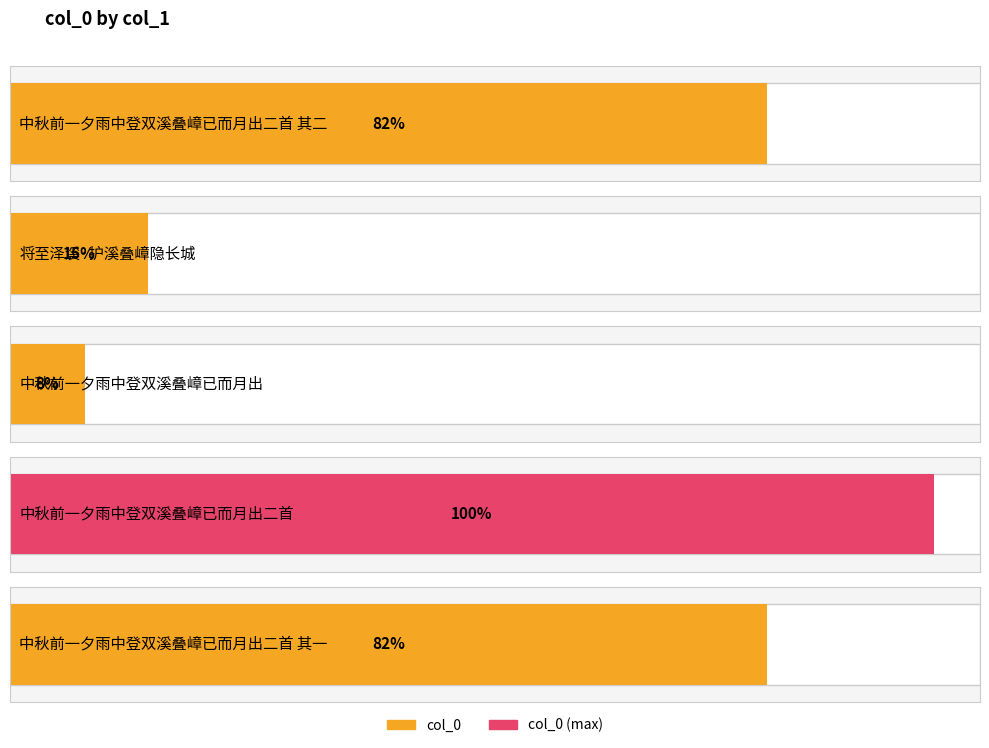

Approximately how many times larger is the value at 中秋前一夕雨中登双溪叠嶂已而月出 compared to 中秋前一夕雨中登双溪叠嶂已而月出二首 其二?

0.1